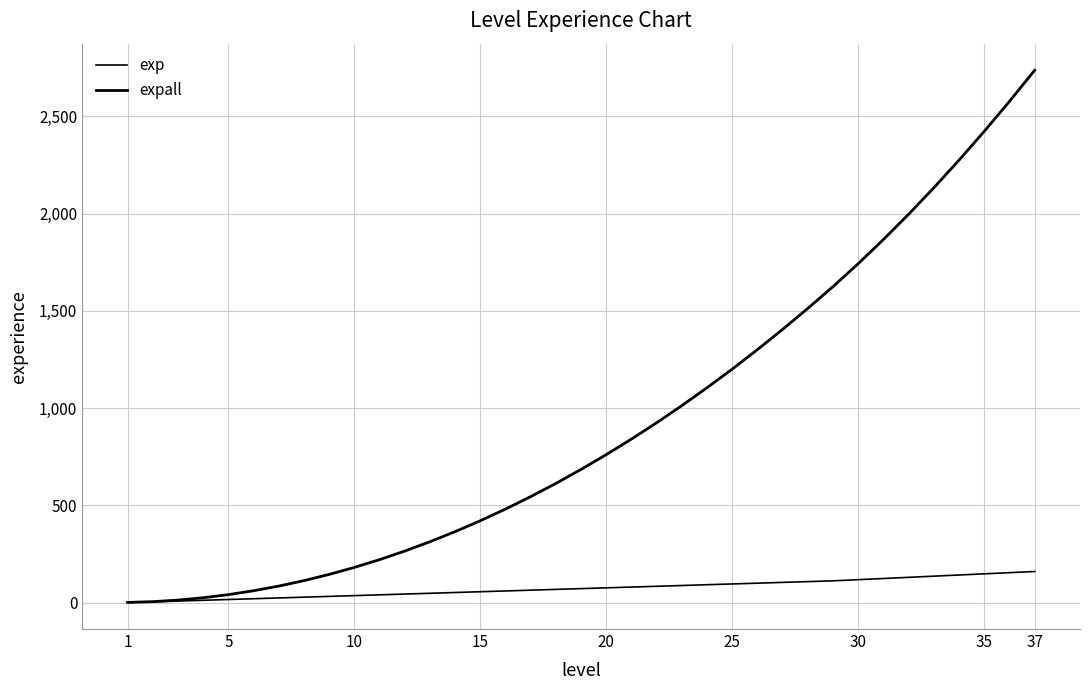

Is this an area chart (filled region under the line)?

No